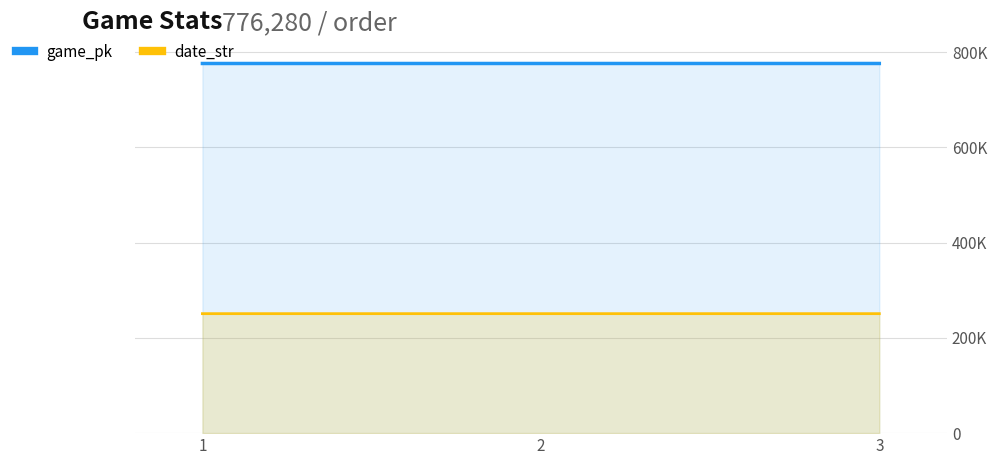

Rank the series at 1 from highest to lowest value.

game_pk, date_str